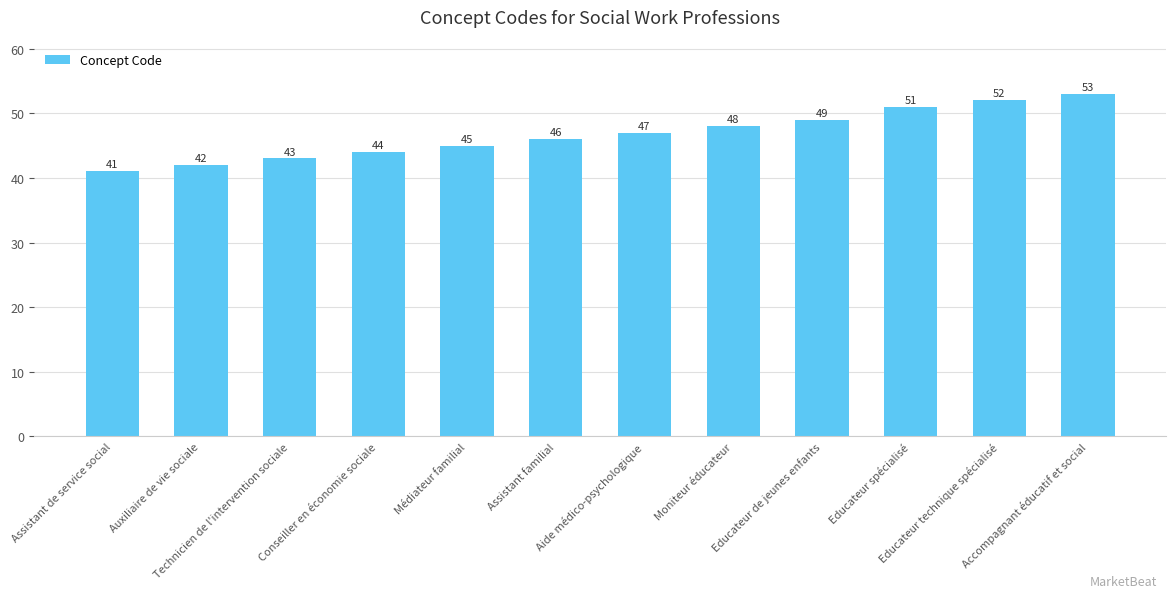

Reading right to left, extract all data points from this chart.

53	52	51	49	48	47	46	45	44	43	42	41